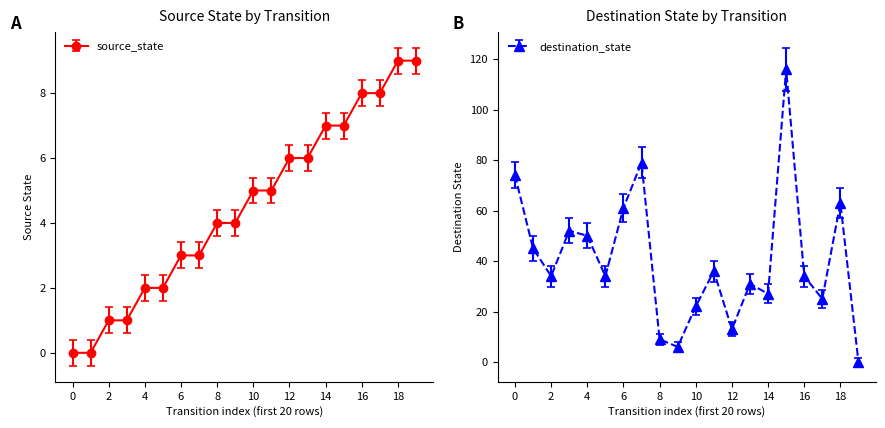

What is the difference between the highest and lowest values at 11?

31